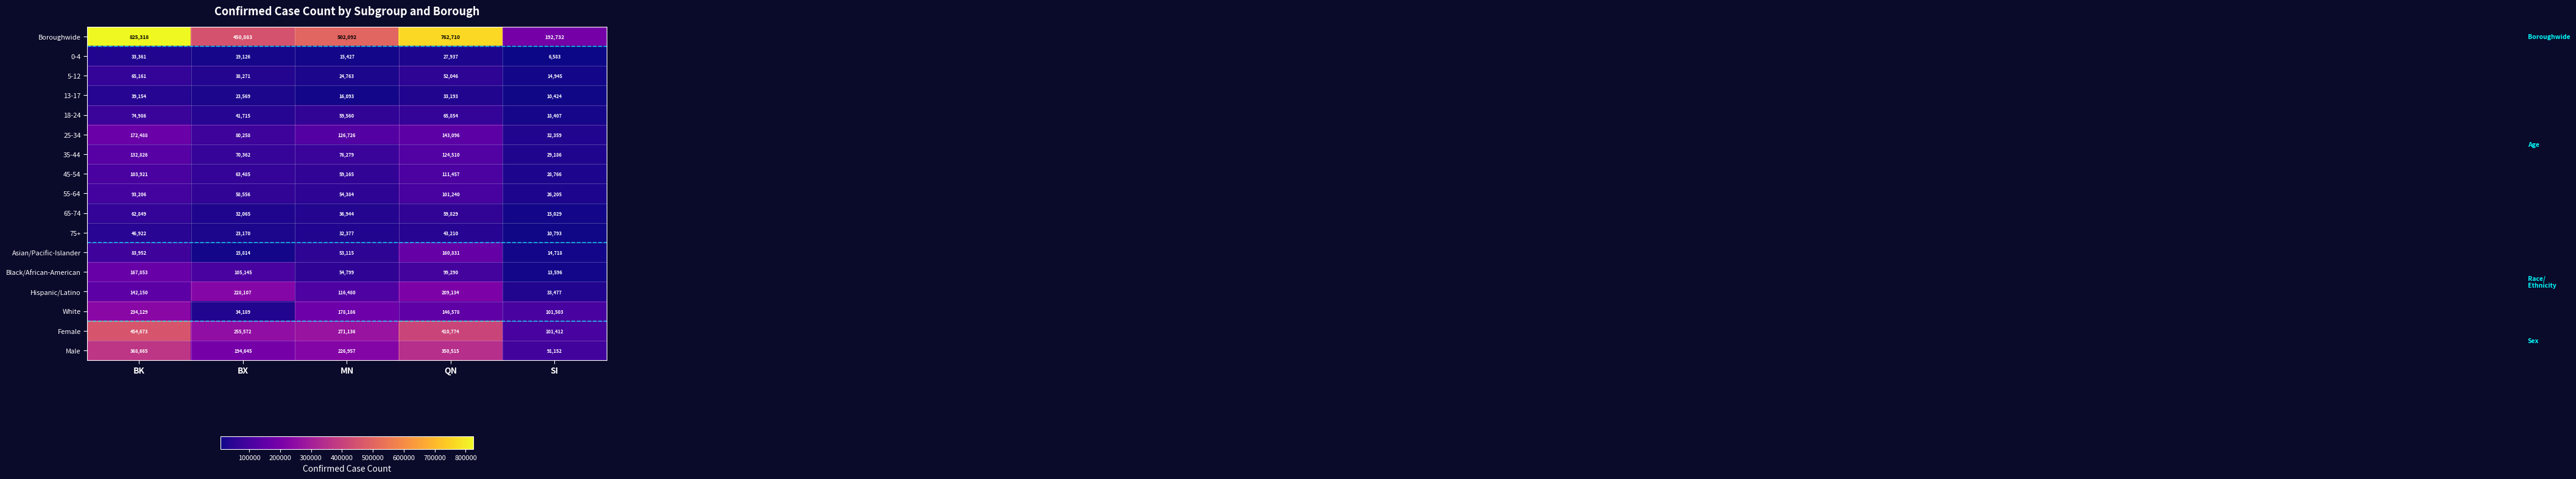

The value of 5-12 at SI is 7938. True or false?

False